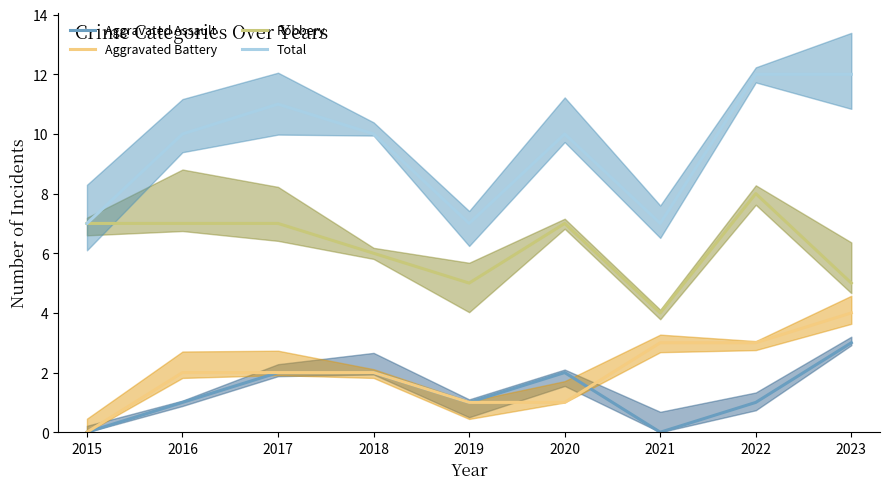

True or false: Robbery has a value of 3 at 2018.

False